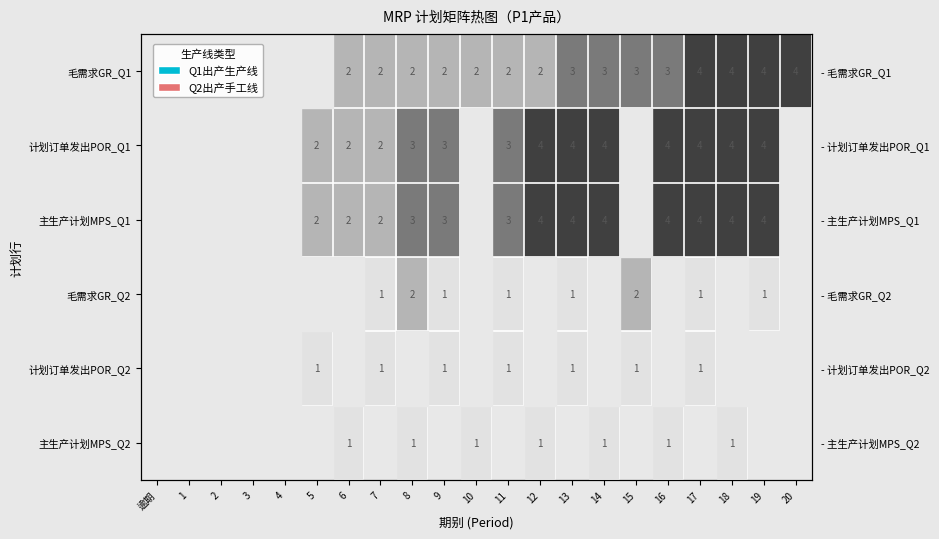

Which has a higher value, 10 or 8?

10